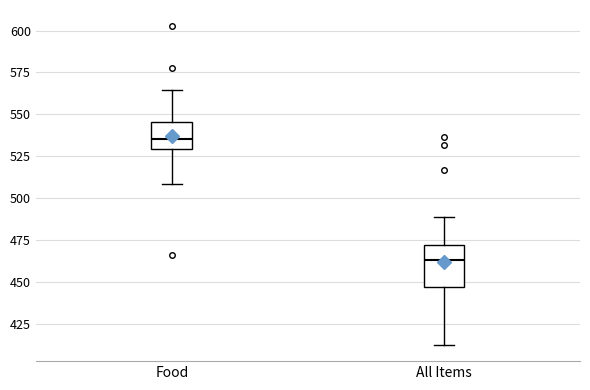

Which box's median line is the lowest?

All Items